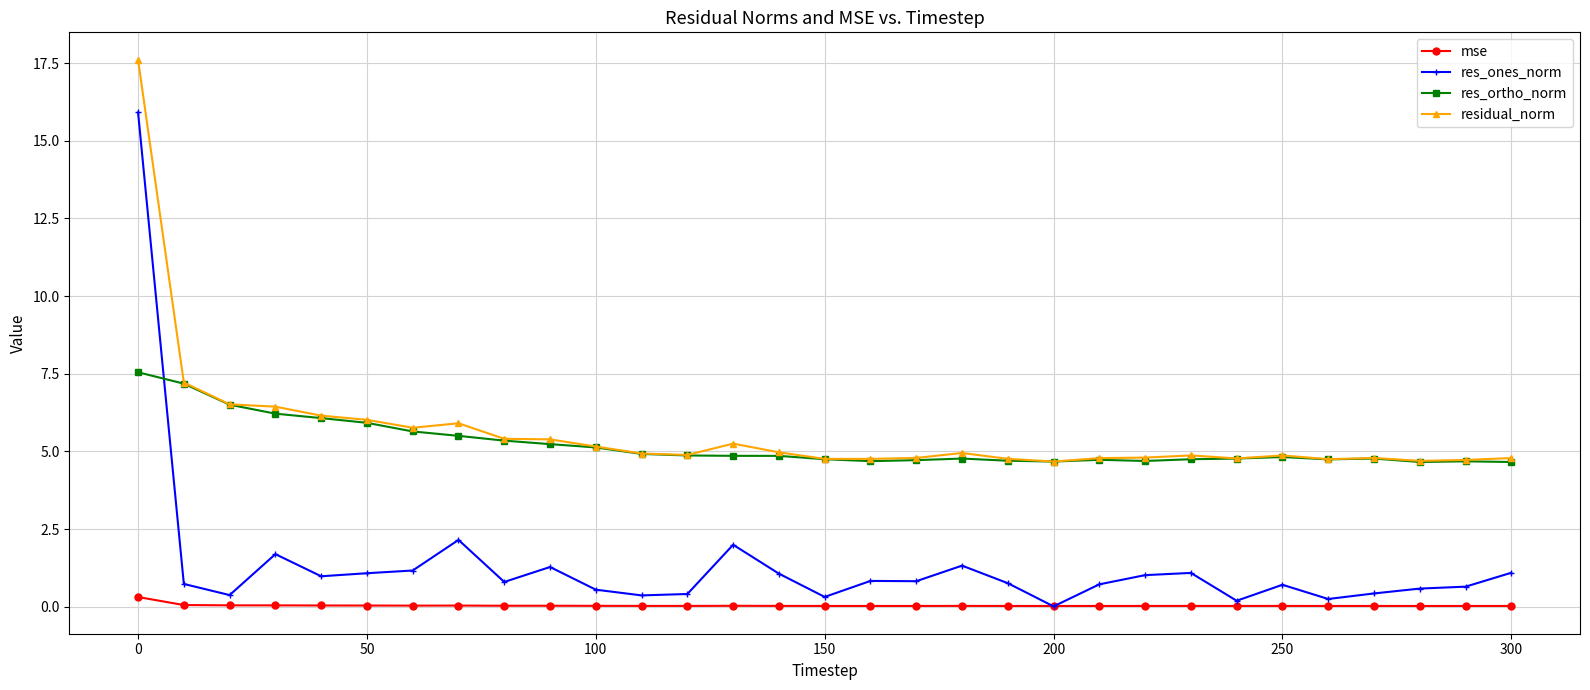

True or false: residual_norm has more than 0 interior local peaks.

True